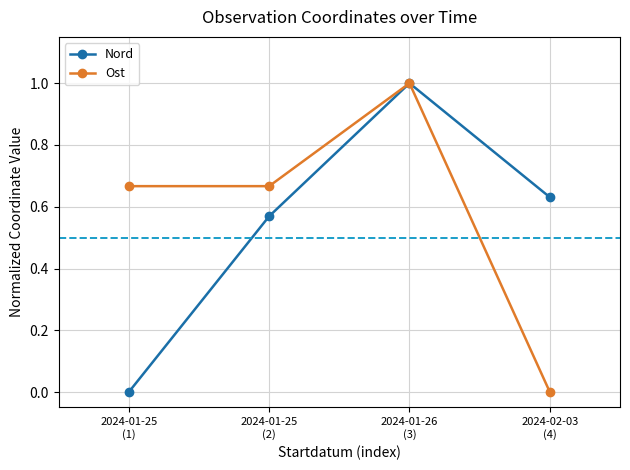

What is the greatest value displayed?

1.0